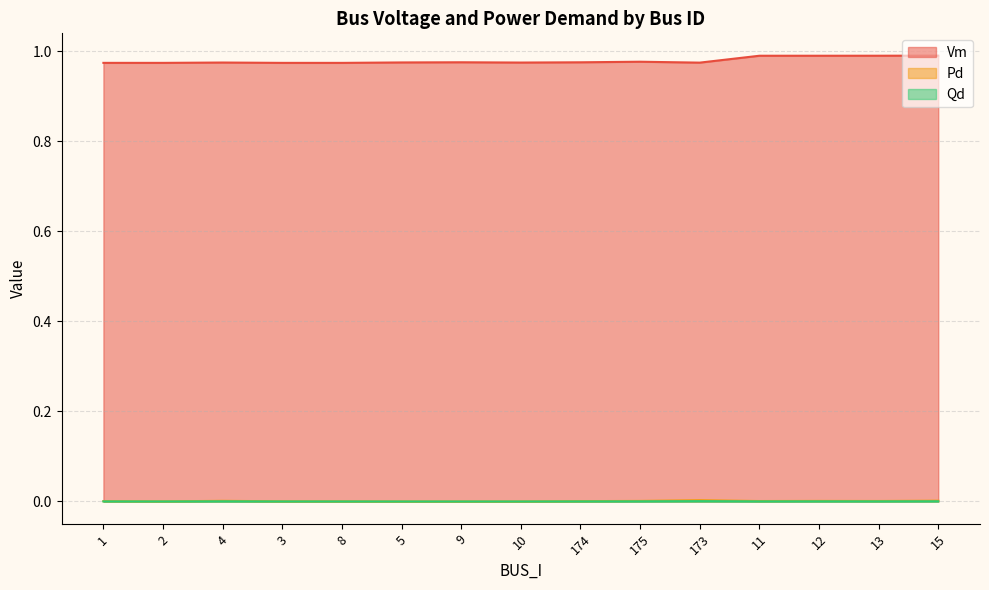

True or false: Pd has a value of 0.0 at 15.

True